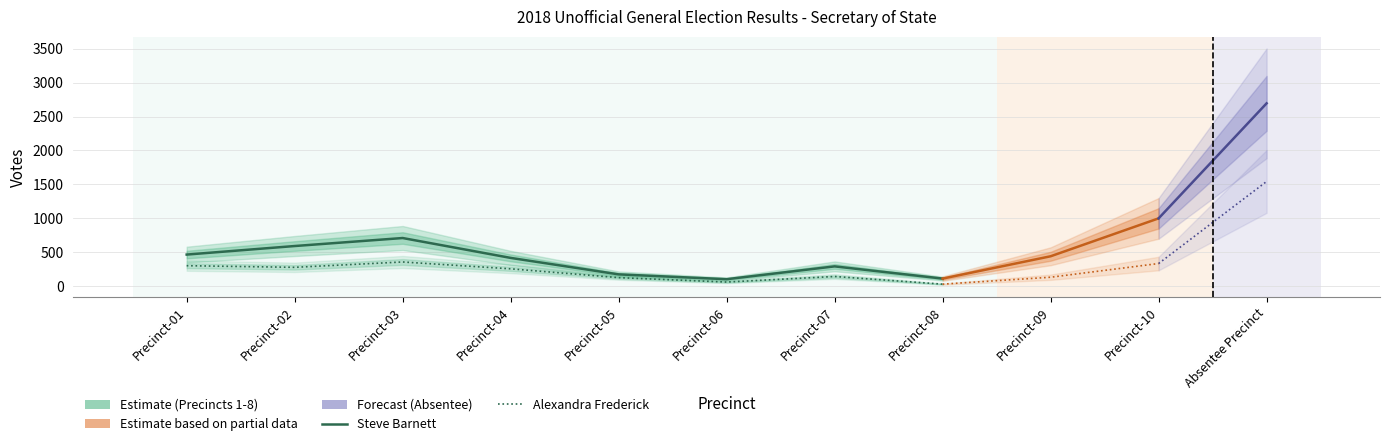

Which series has the largest total across all categories?

Steve Barnett